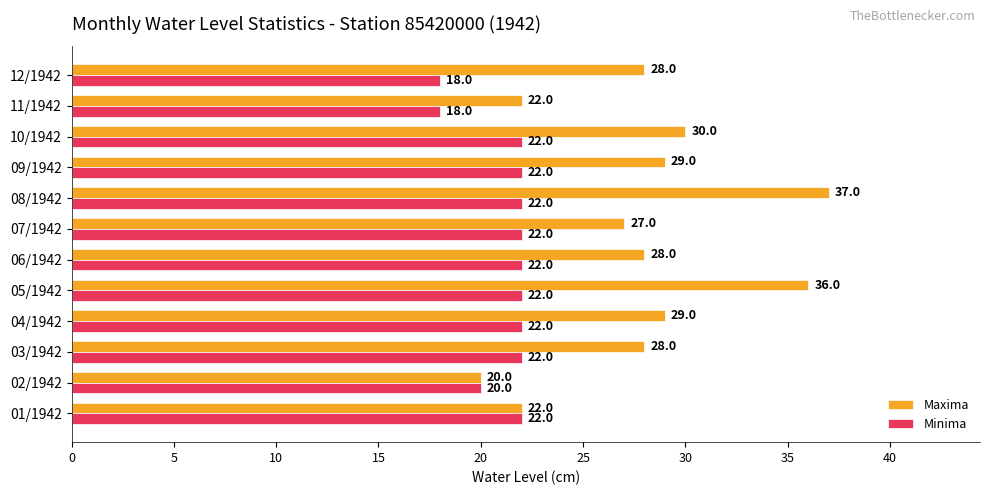

Rank the series by their average value, from highest to lowest.

Maxima, Minima